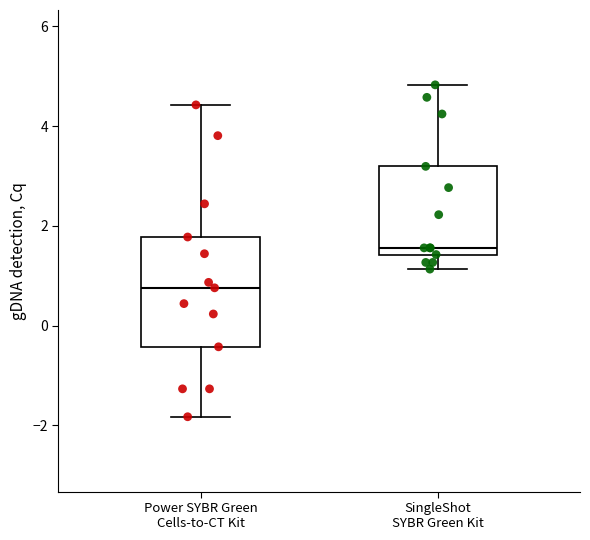

Where does the lower whisker of the box for Power SYBR Green Cells-to-CT Kit end on the y-axis? The values are not printed on the chart, so give them approximately, as read against the axis.

-1.8